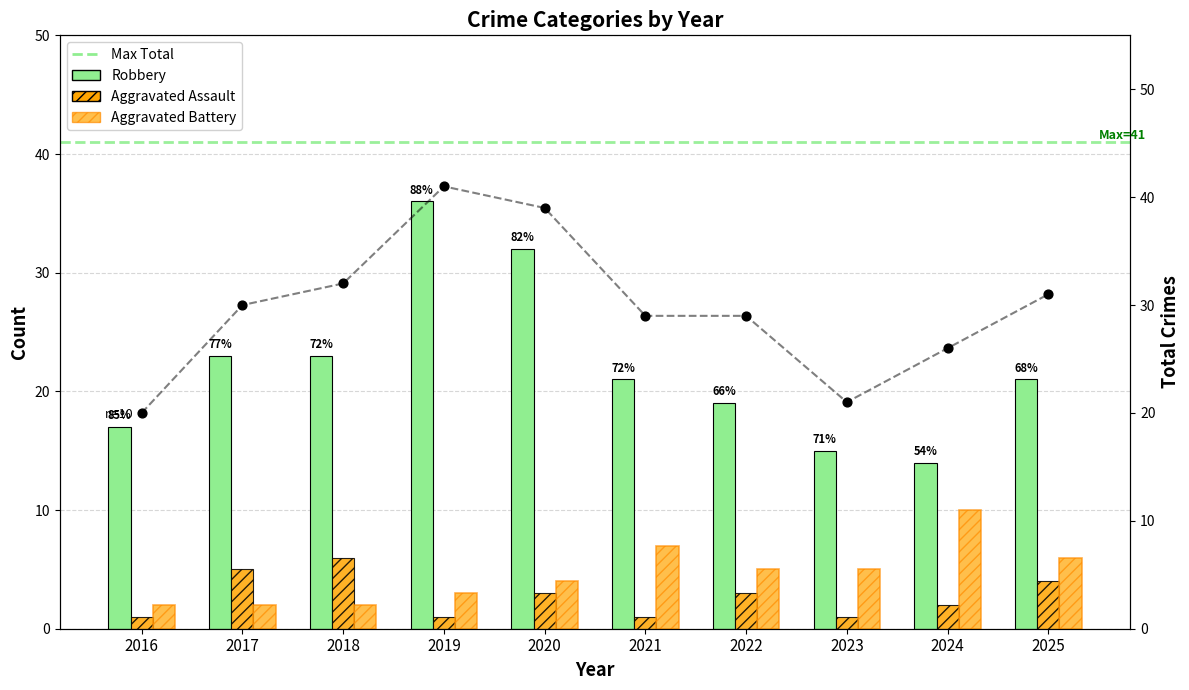

At how many categories does at least one series exceed 1?

10